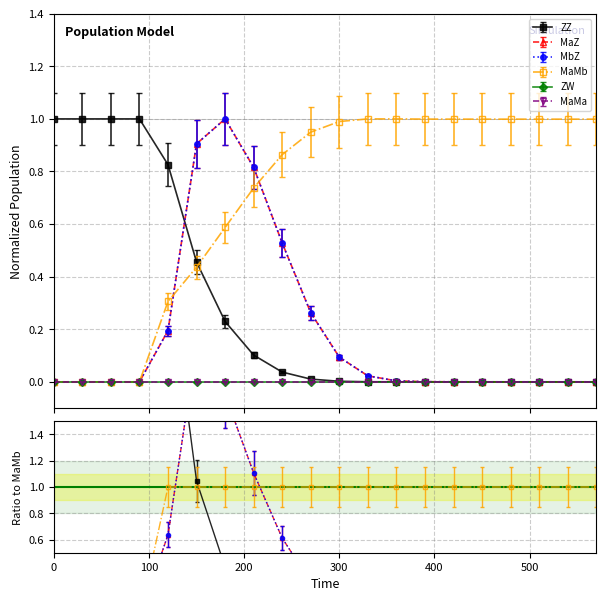

Which series has the largest range (max minus min)?

MaZ